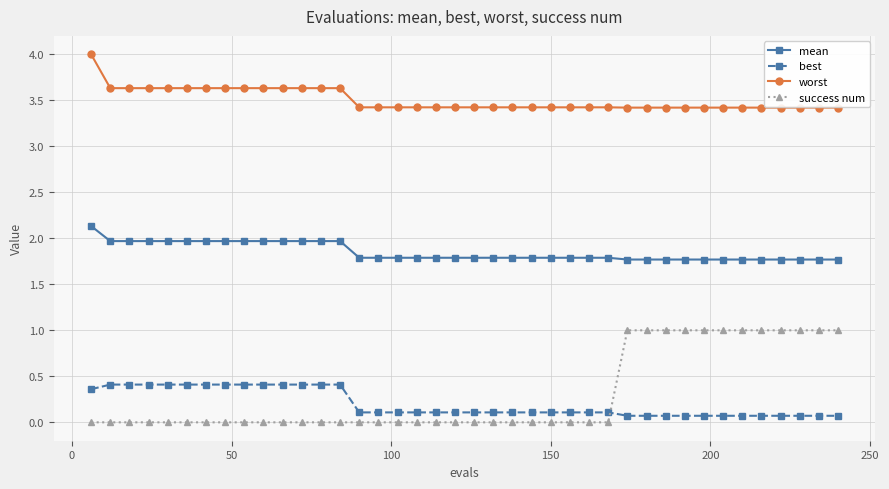

What is the difference between the maximum and minimum values in the best series?

0.3